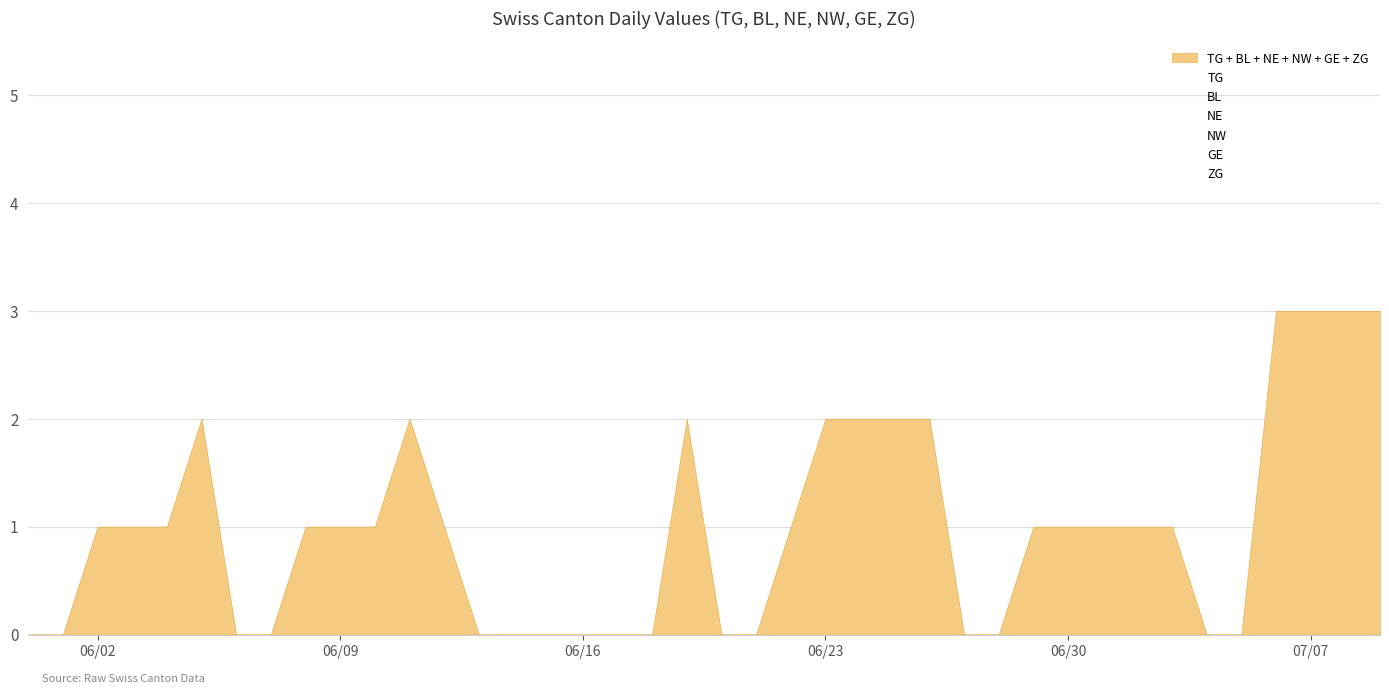

Does the chart have visible grid lines?

Yes